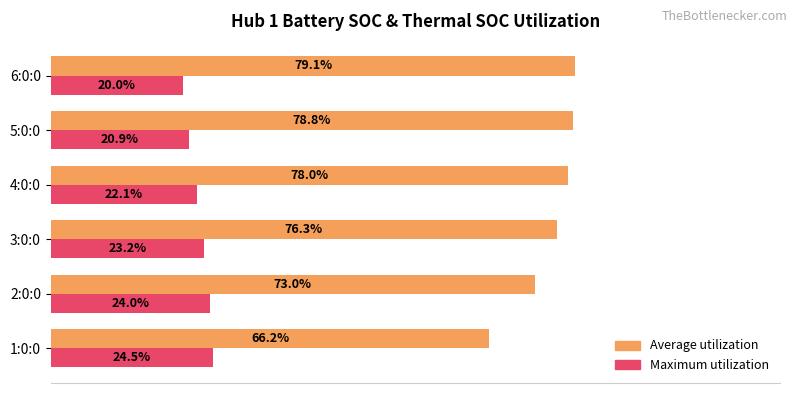

Is the value of Maximum utilization at 3:0:0 greater than the value of Average utilization at 2:0:0?

No